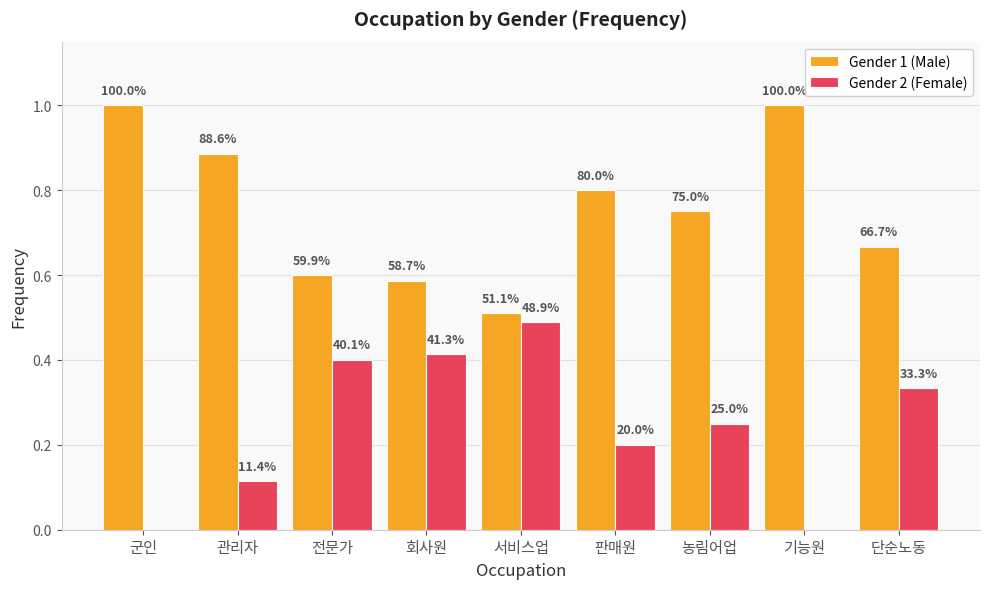

How many groups of bars are there?

9